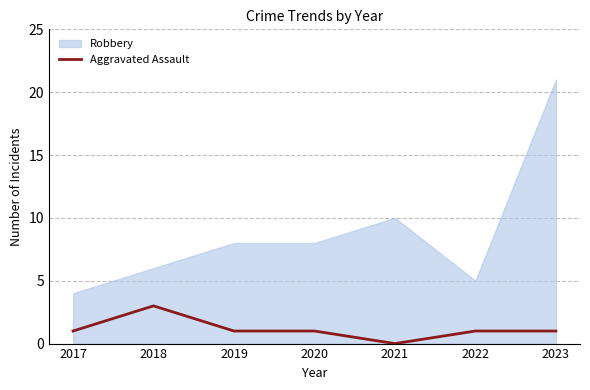

List the labels in order of value, smallest first.

2021, 2017, 2019, 2020, 2022, 2023, 2018